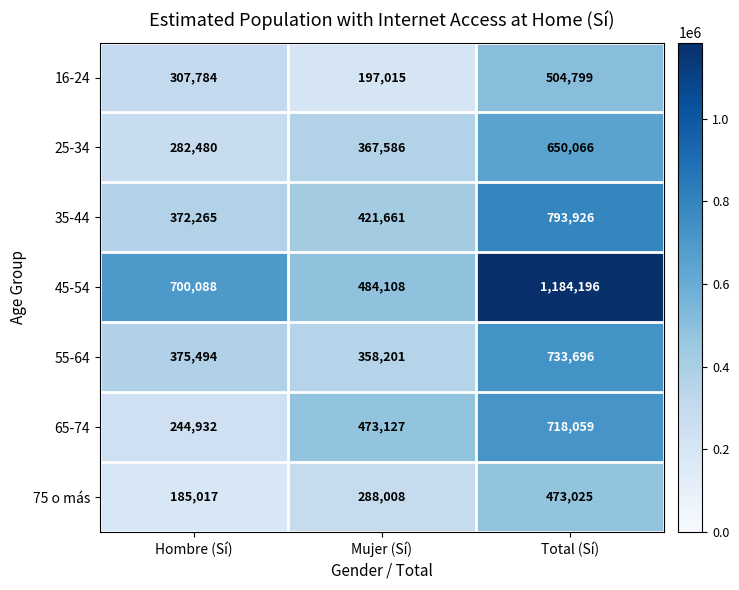

At how many categories does at least one series exceed 240532?

3